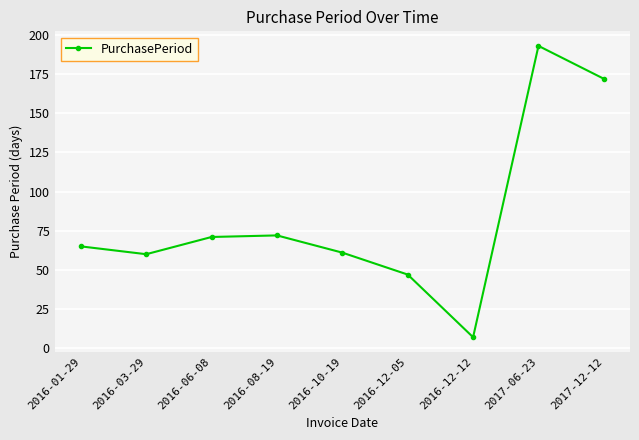

What is the average value?

83